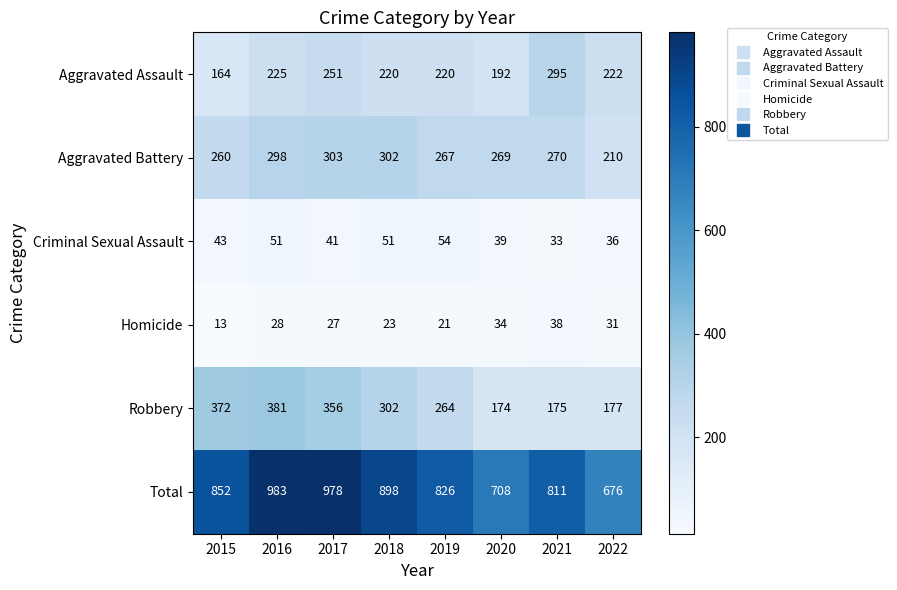

True or false: Total has a value of 676 at 2022.

True